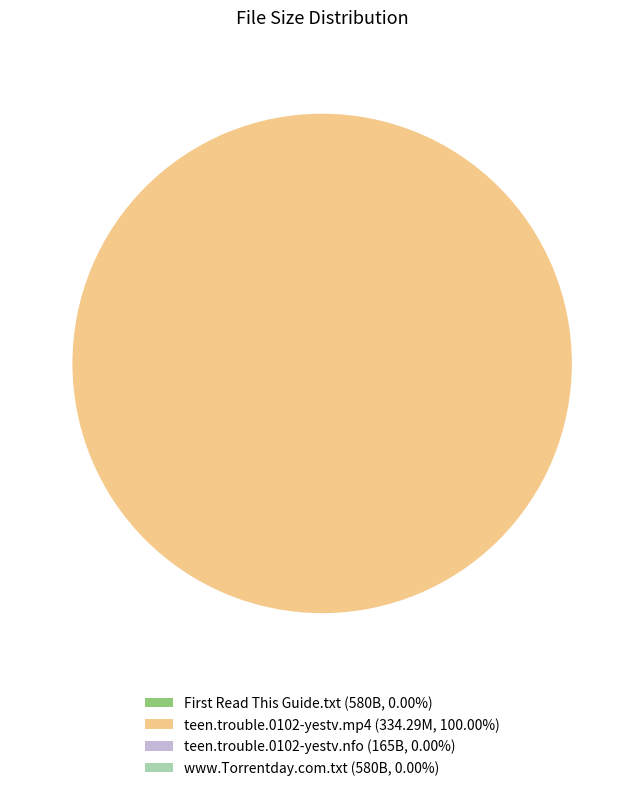

Does any single category account for the majority?

Yes